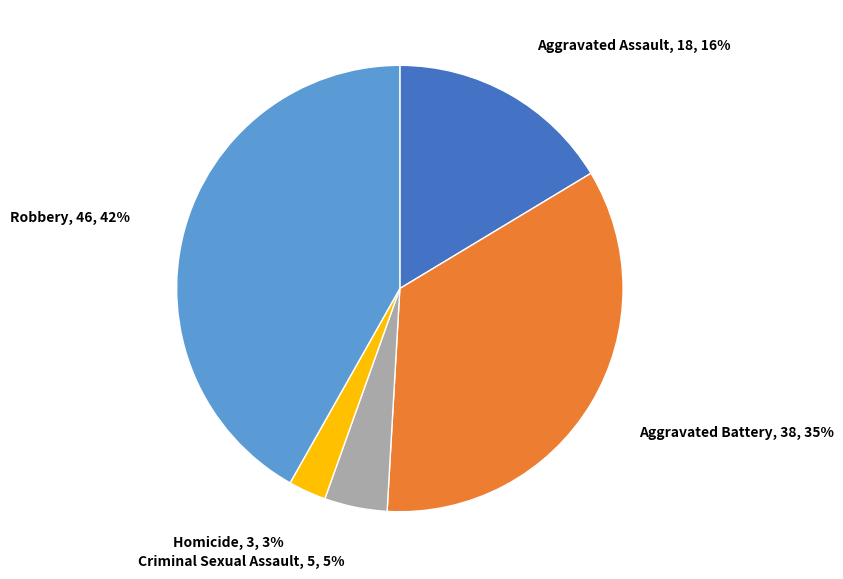

Is there any slice that represents more than half of the pie?

No